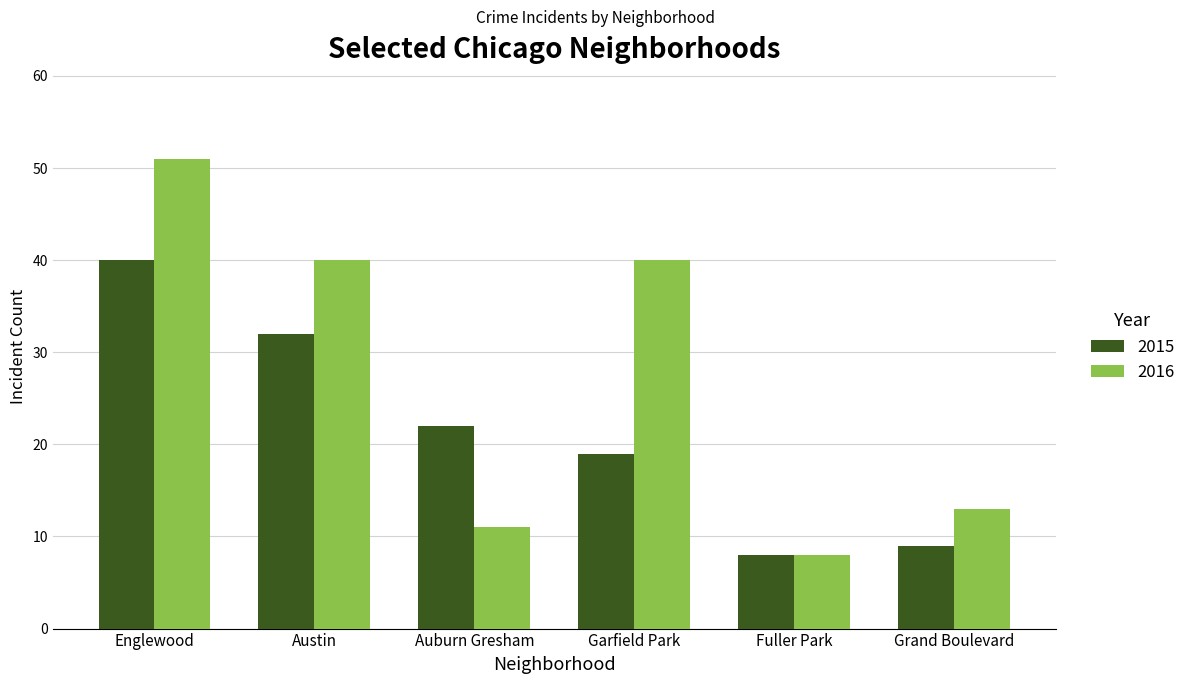

What are all the series names shown in the legend?

2015, 2016